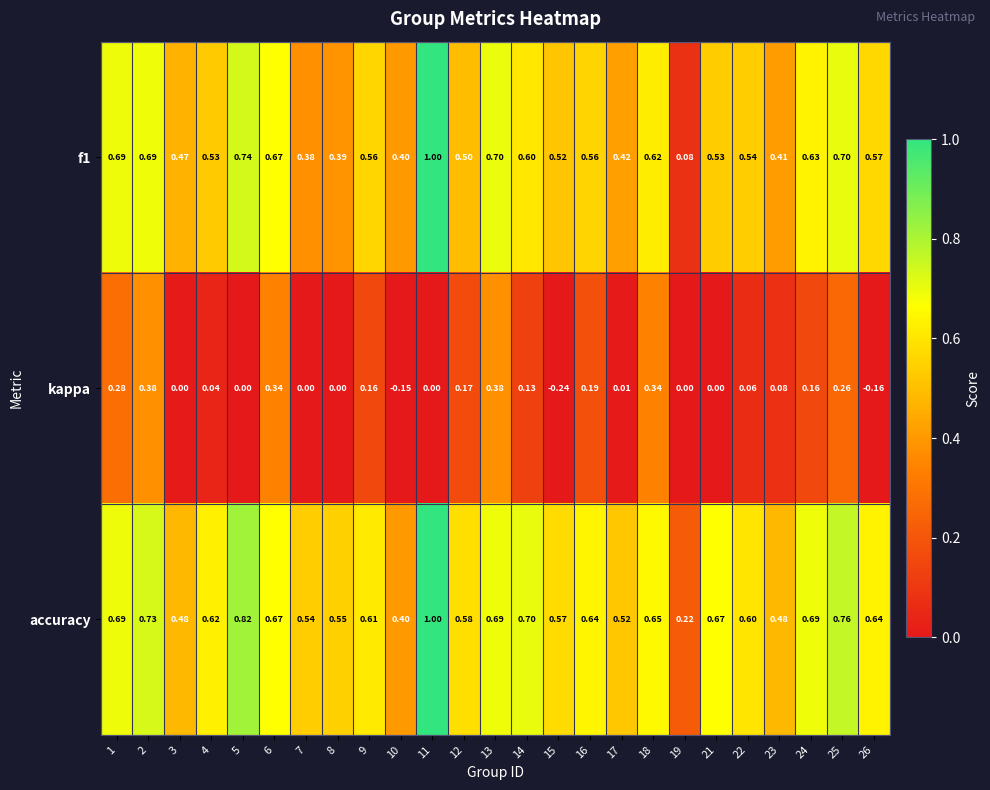

Is the value of accuracy at 8 greater than the value of kappa at 8?

Yes